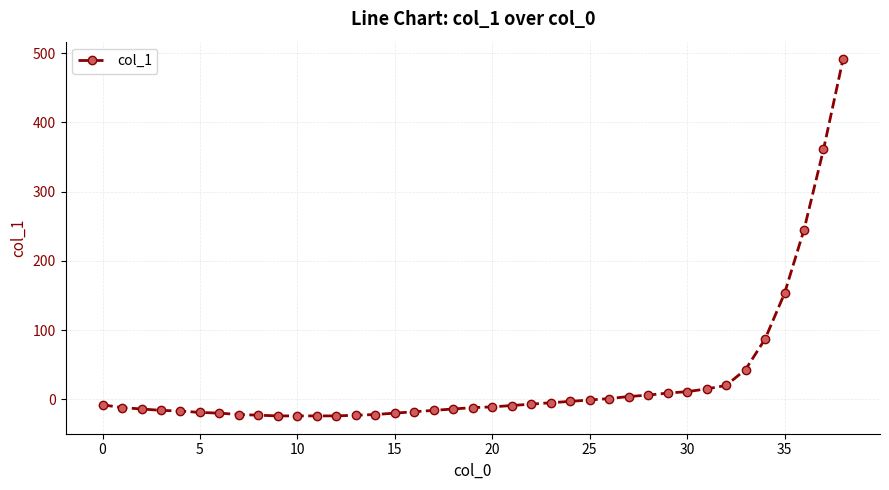

How many values exceed -11?

19